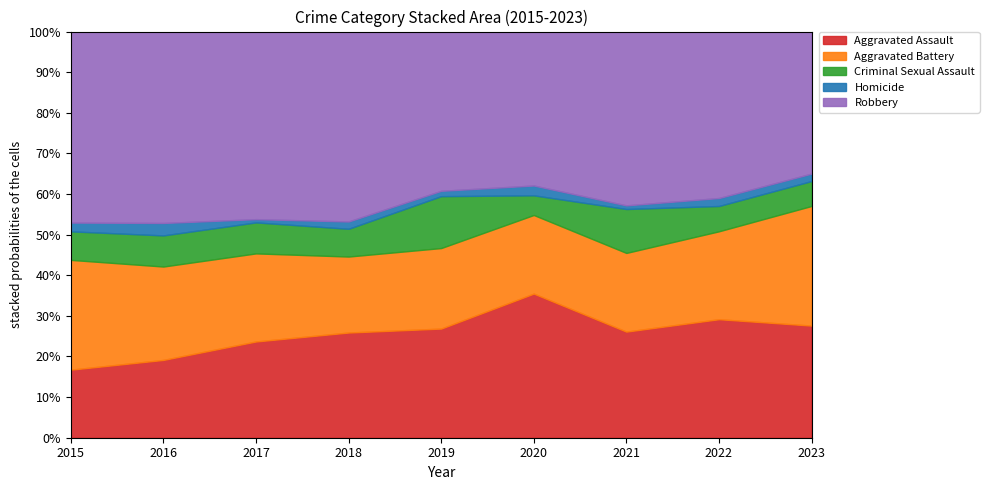

What are all the series names shown in the legend?

Aggravated Assault, Aggravated Battery, Criminal Sexual Assault, Homicide, Robbery